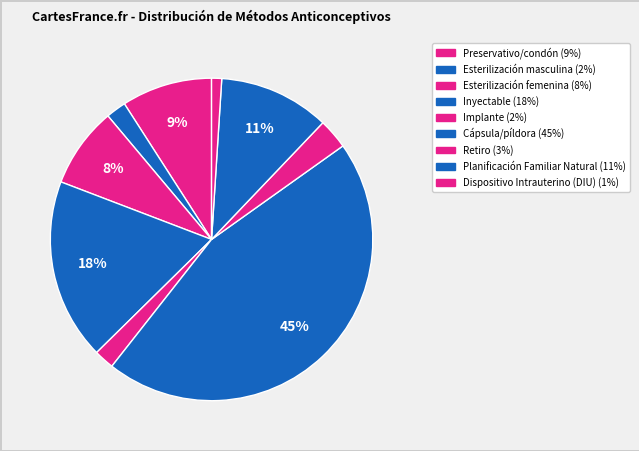

Which category has the biggest portion of the pie?

Cápsula/píldora